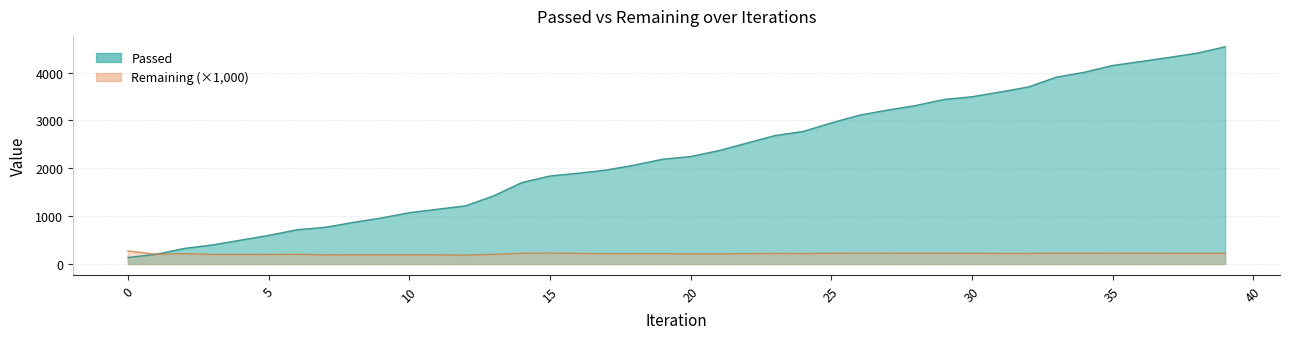

In Remaining, how many points are higher than both neighbors (excluding endpoints)?

12